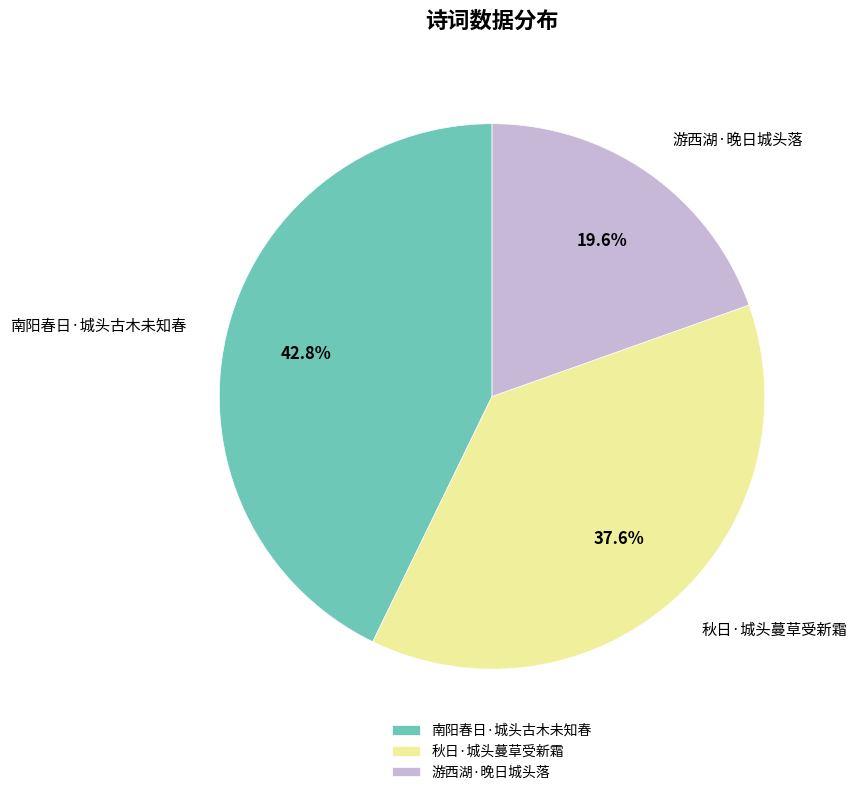

Which slice is the smallest?

游西湖·晚日城头落